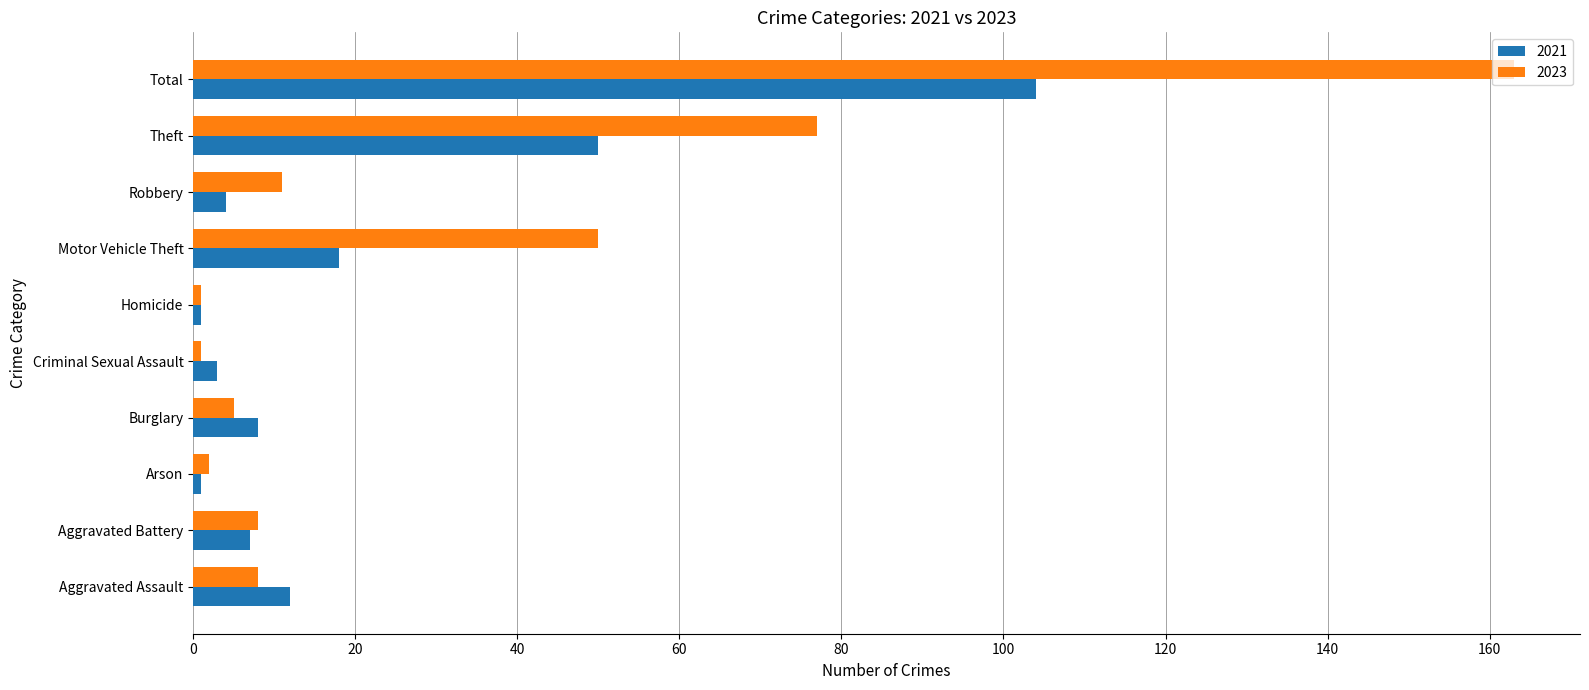

What is the difference between the highest and lowest values at Theft?

27